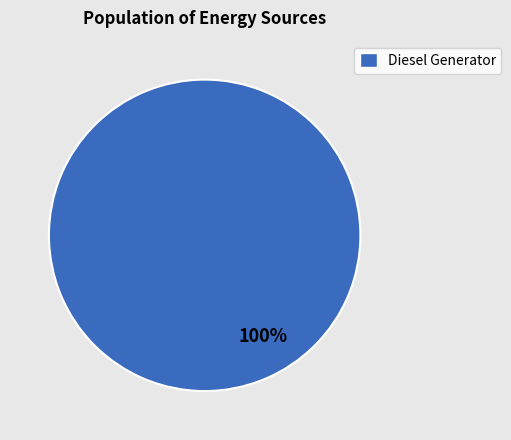

Rank the categories by value from lowest to highest.

Diesel Generator